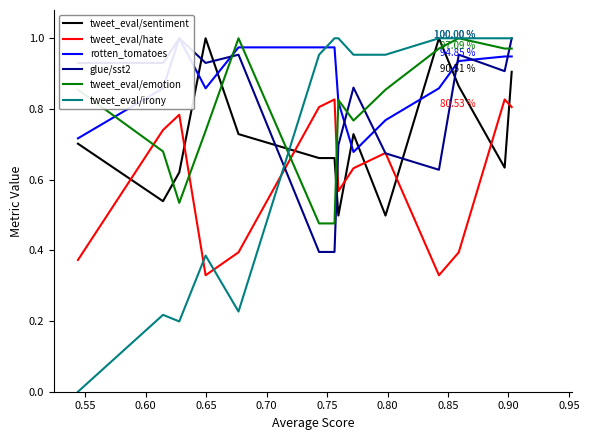

Which series ends up on top after the final intersection of tweet_eval/emotion and tweet_eval/sentiment?

tweet_eval/emotion